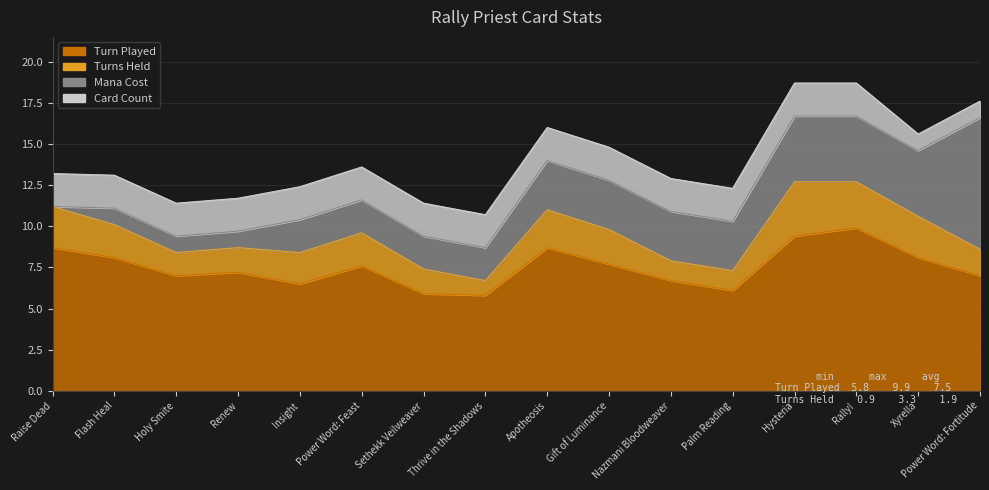

Which has a higher value, Power Word: Feast or Thrive in the Shadows?

Power Word: Feast